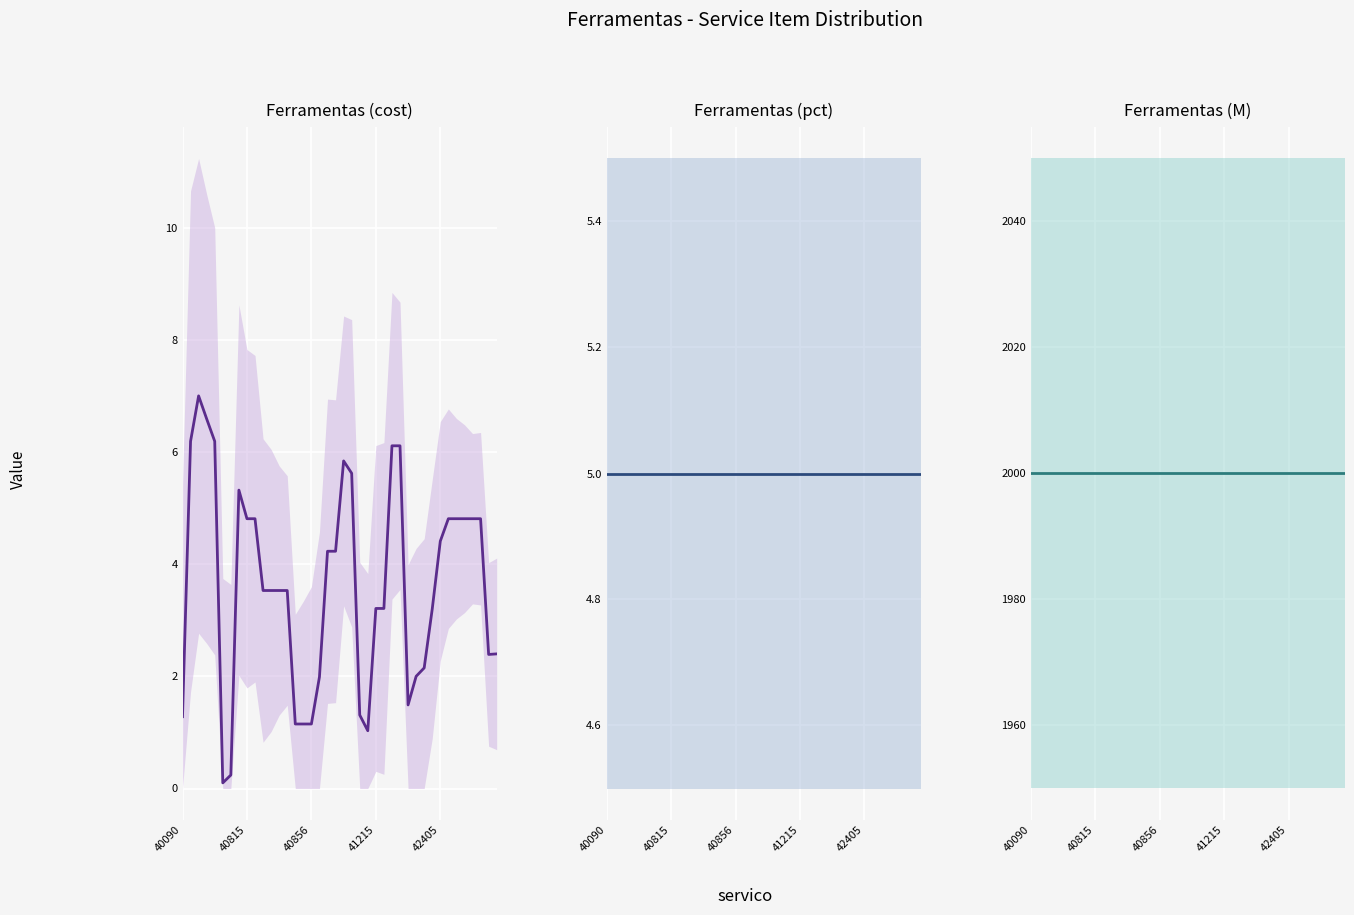

What is the approximate value of Ferramentas (M) at 6?

2000.0